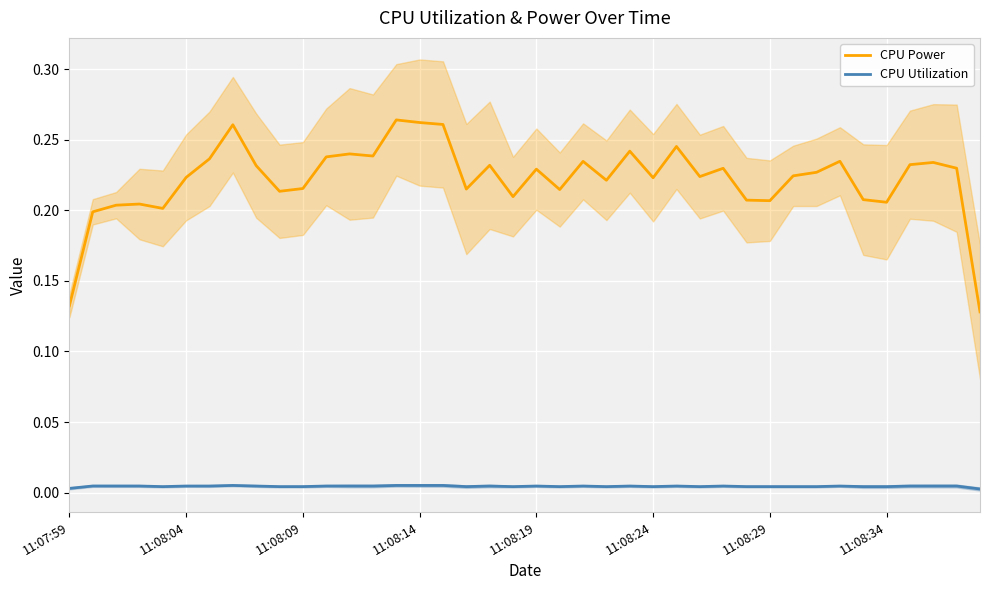

True or false: CPU Utilization and CPU Power intersect in this chart.

False